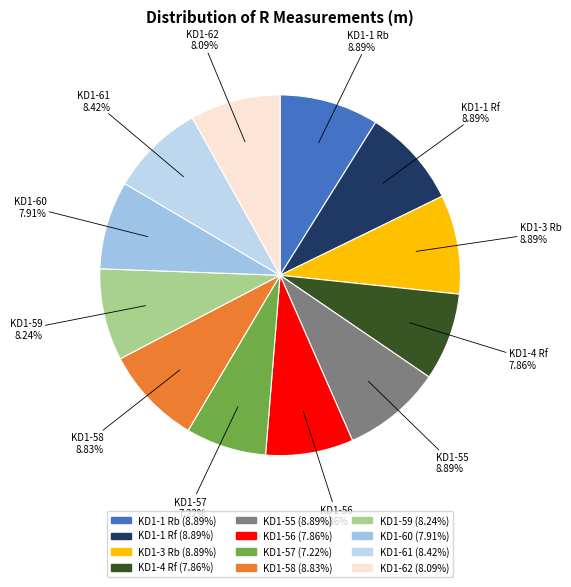

How many slices are in this pie chart?

12